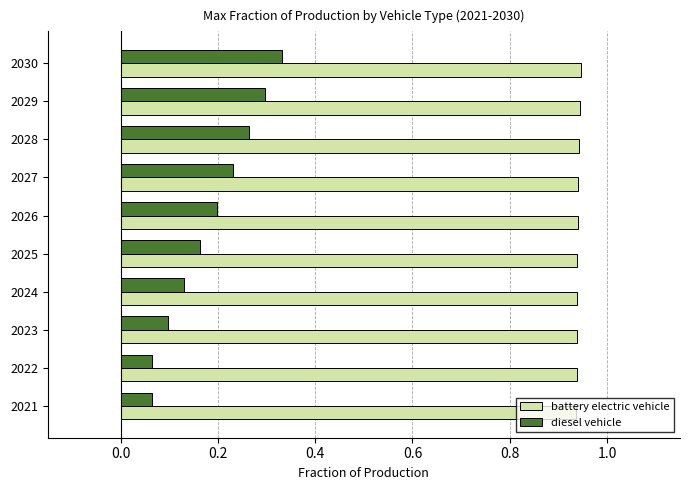

List the series in order of their peak value, lowest first.

diesel vehicle, battery electric vehicle